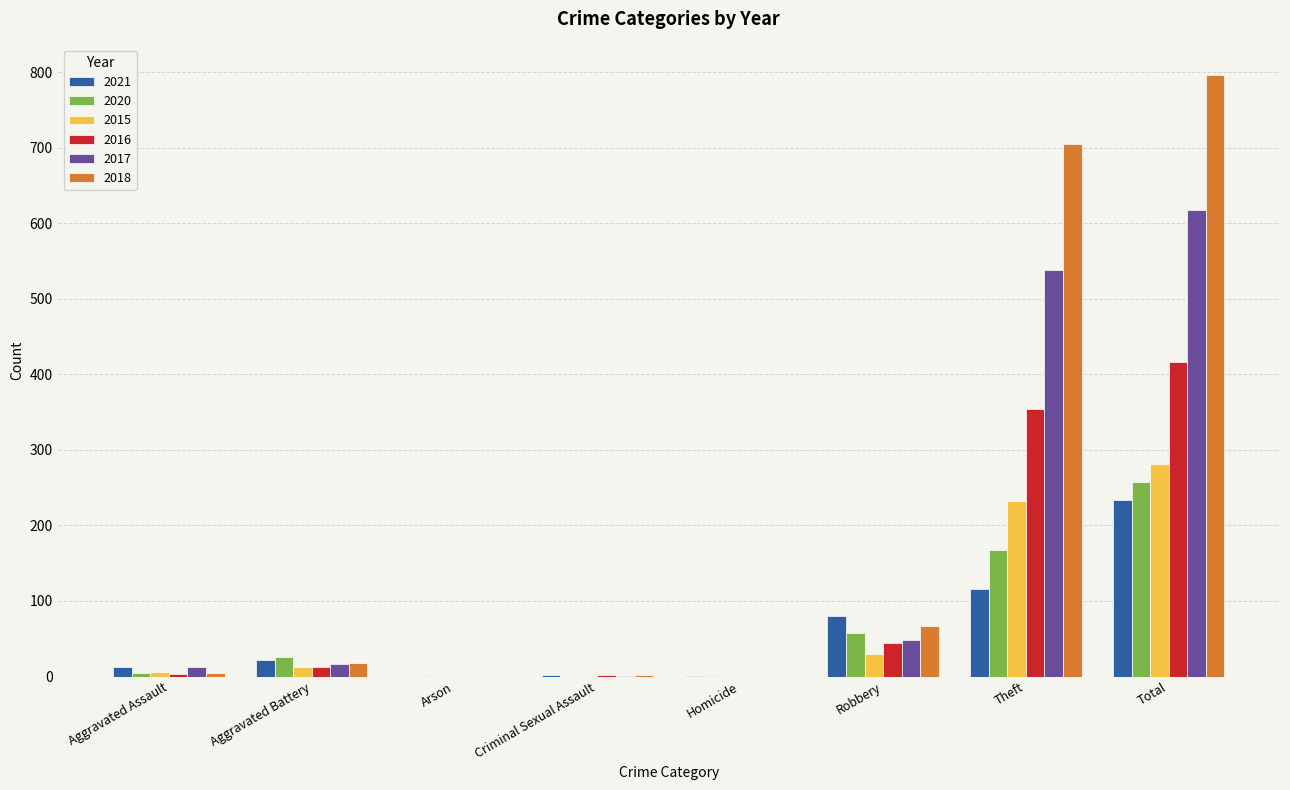

How many distinct data groups are displayed?

6